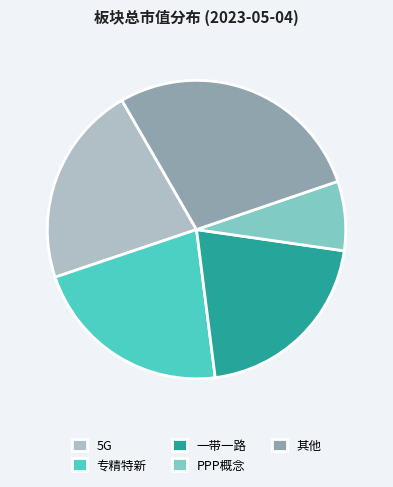

How many slices are in this pie chart?

5